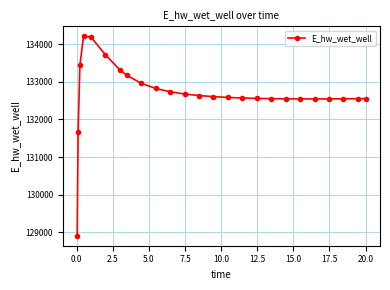

What is the value of the 10th point from the left?

132822.7